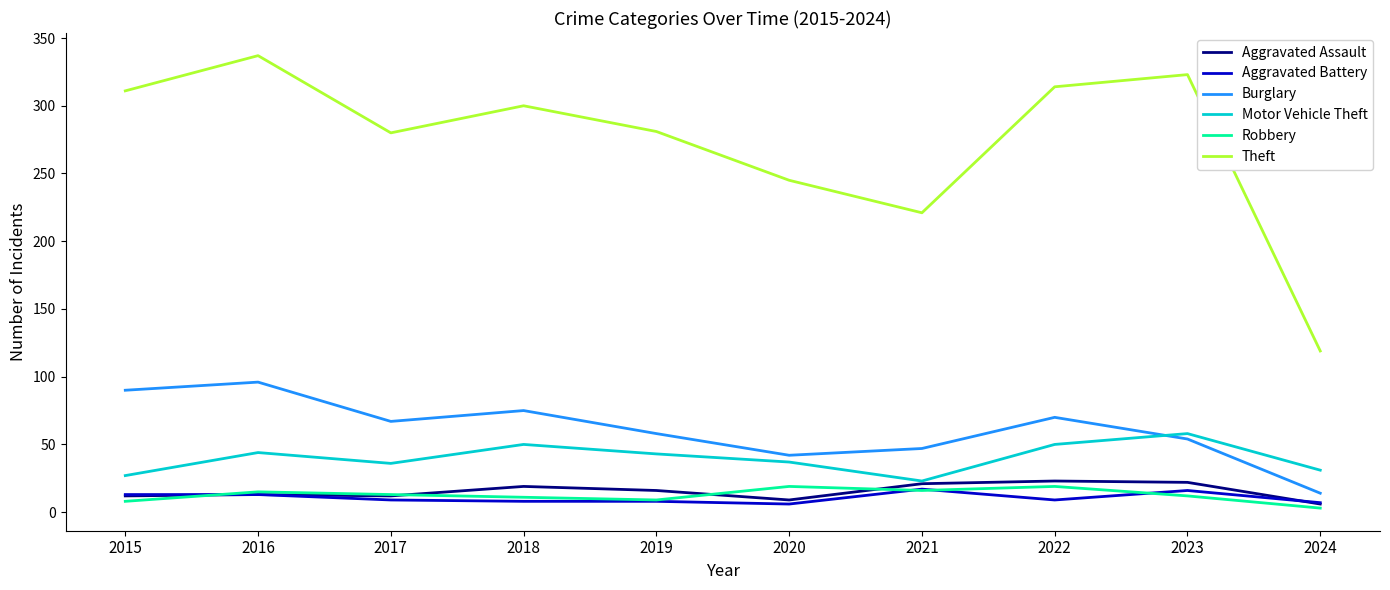

What is the approximate value of Aggravated Battery at 2016?

13